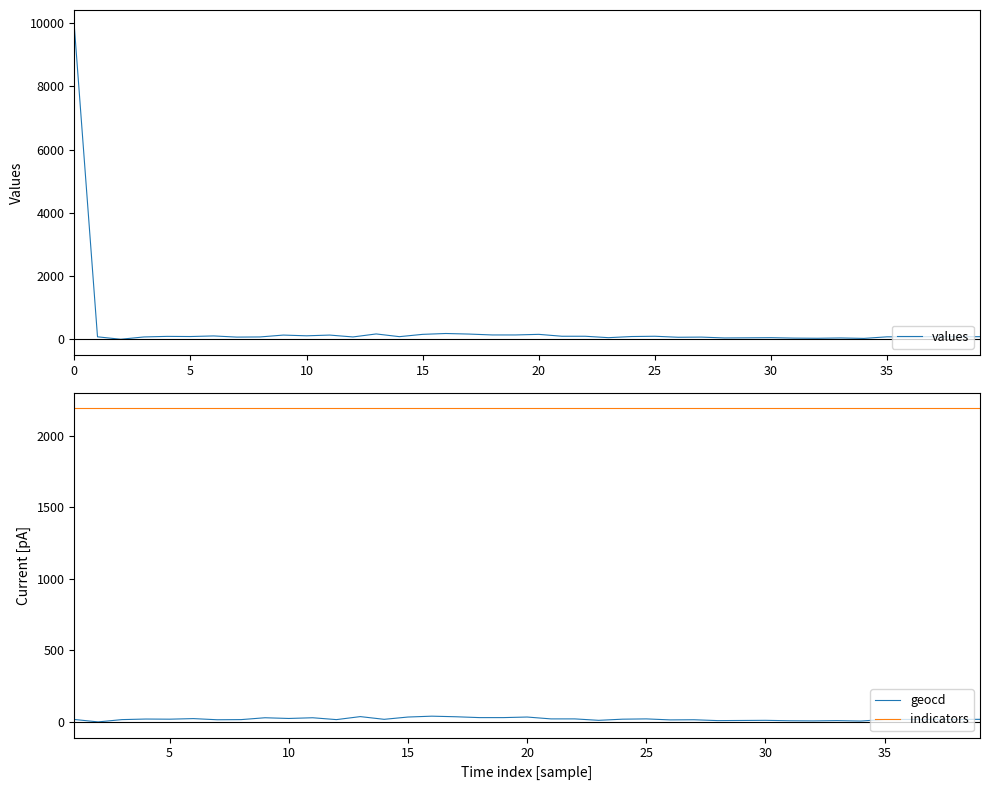

List the series in order of their peak value, lowest first.

geocd, indicators, values